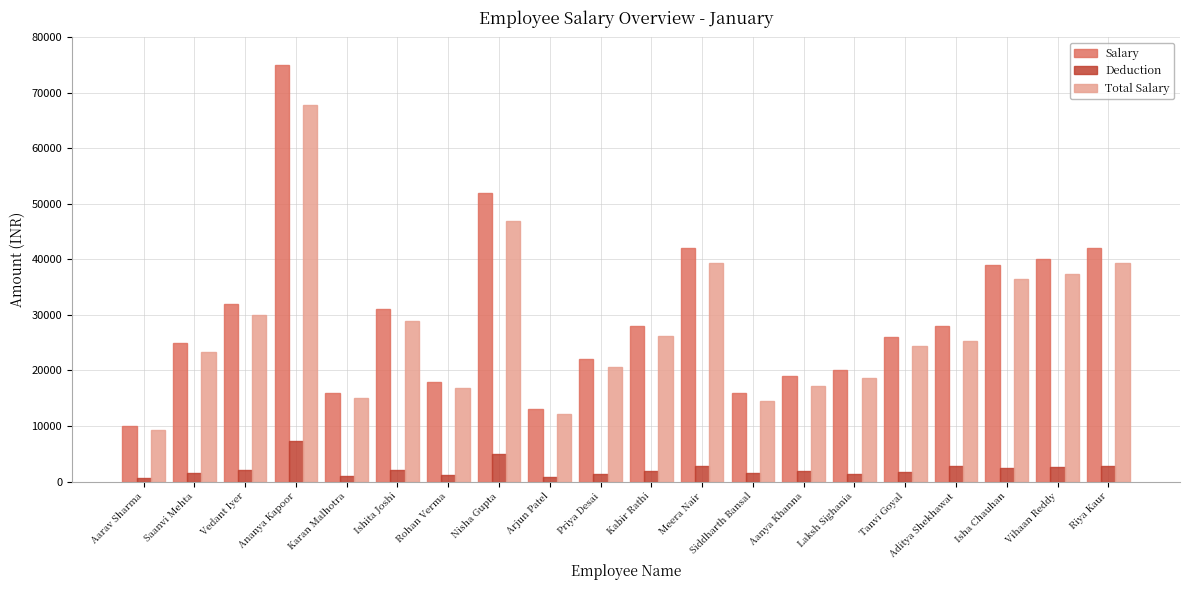

What position from the right is Aarav Sharma?

20